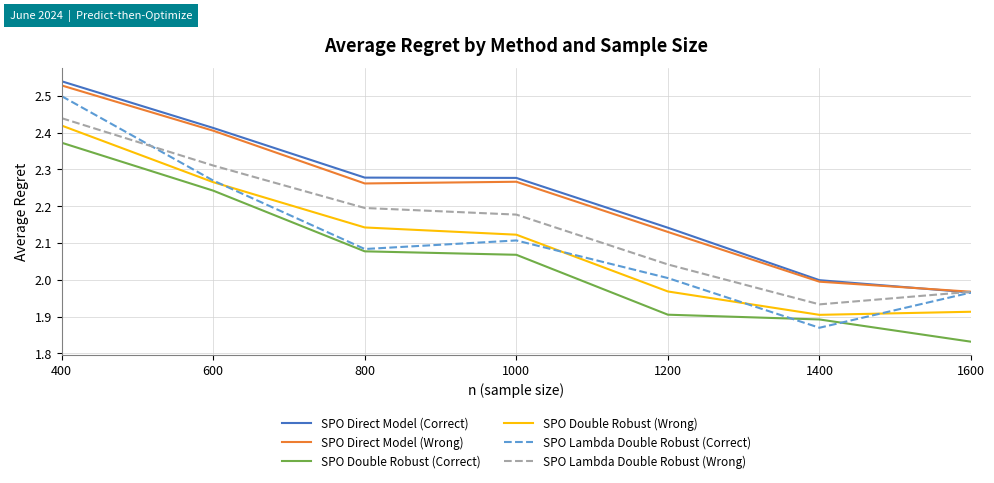

What is the total value across all series at 1400?

11.6